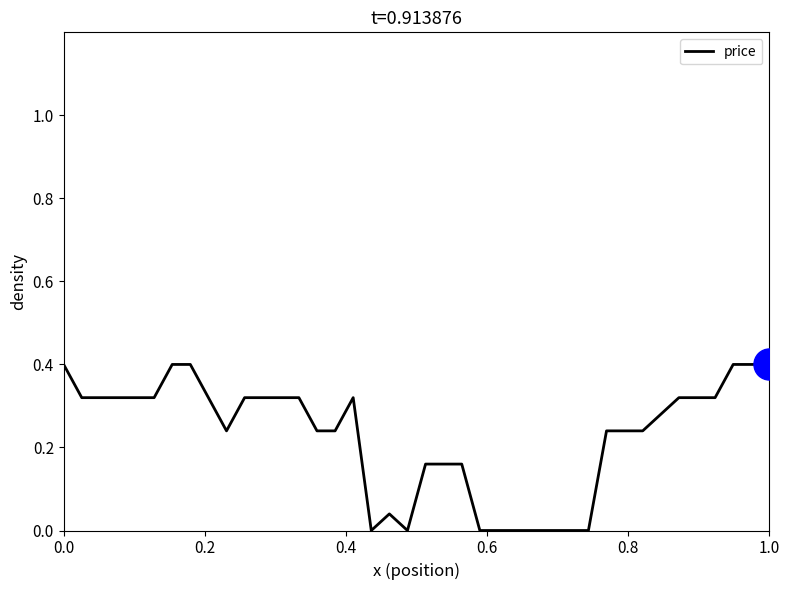

What is the difference between the maximum and minimum values?

0.4